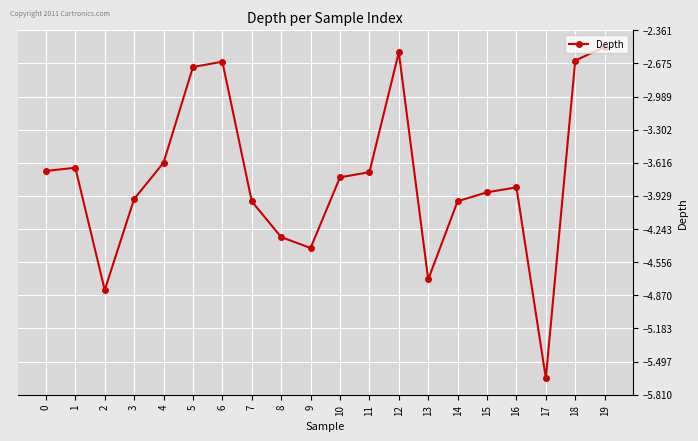

What is the change in value from 7 to 10?

+0.2